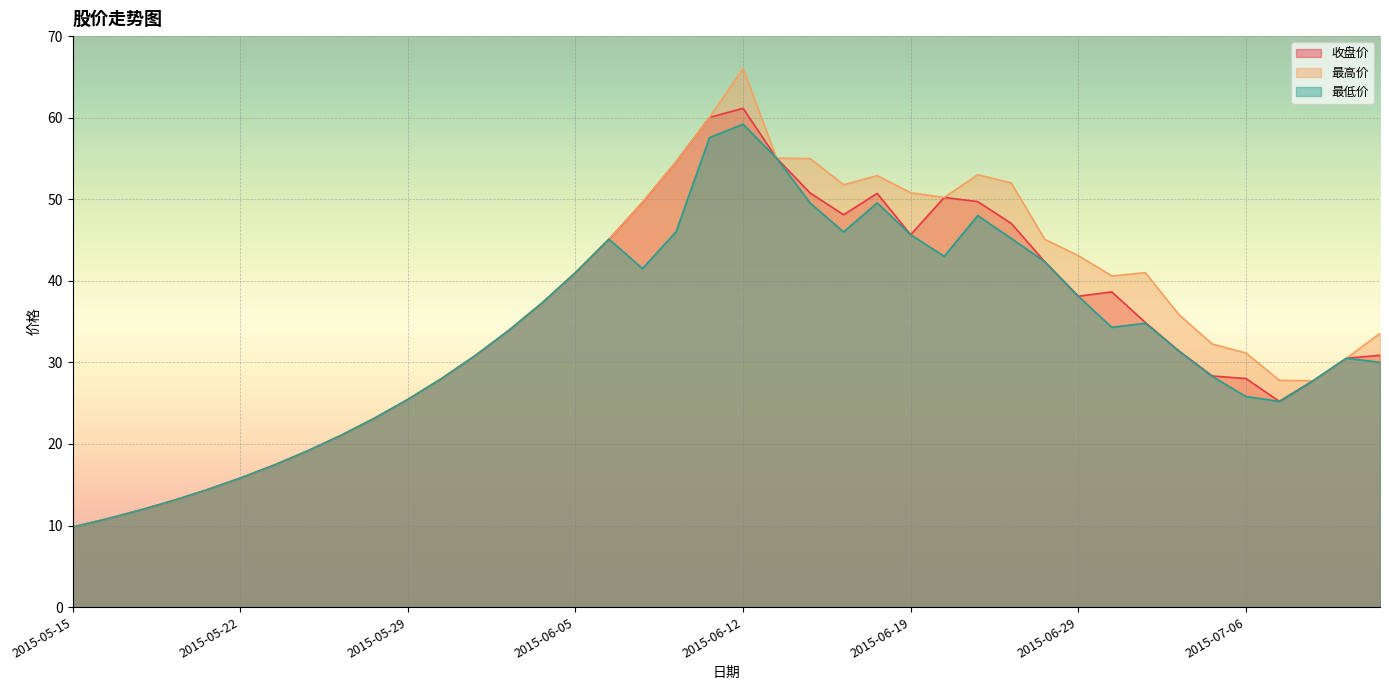

Read the 最高价 value at 2015-07-02.

35.9